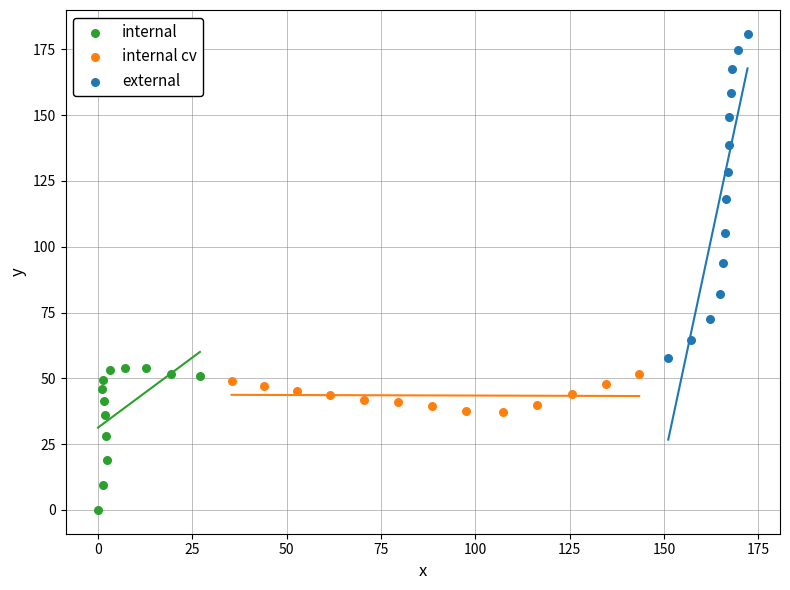

Which series reaches the minimum Y coordinate?

internal